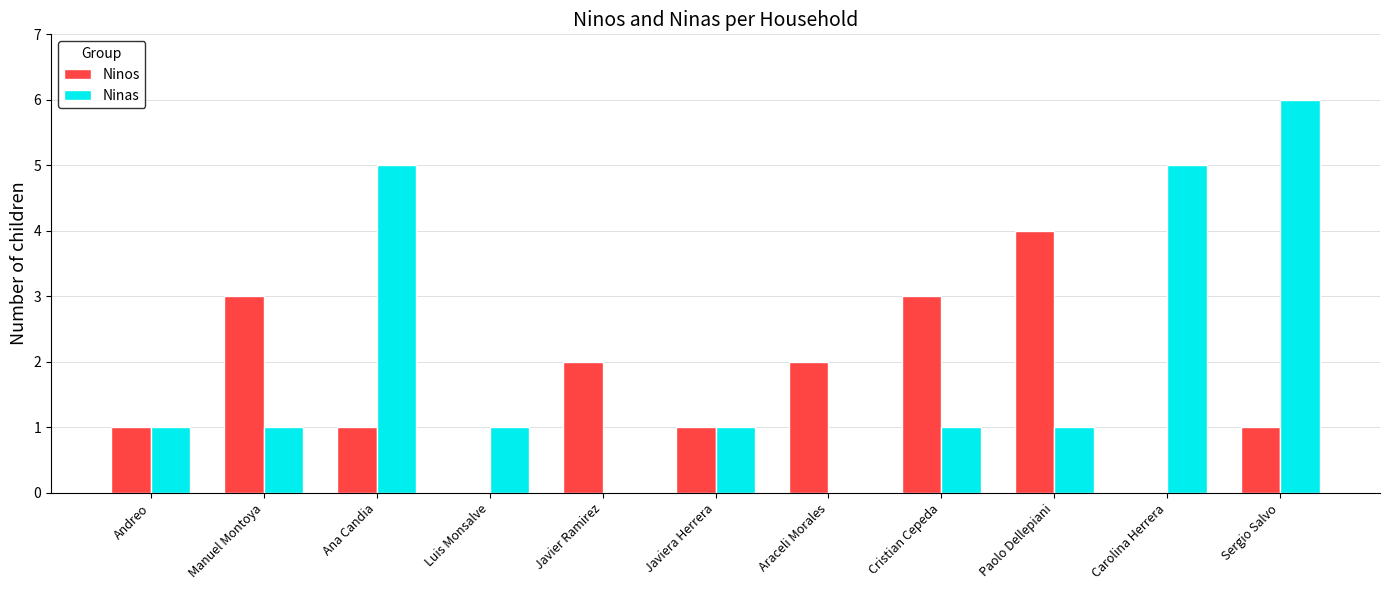

The value of Ninas at Paolo Dellepiani is 1. True or false?

True